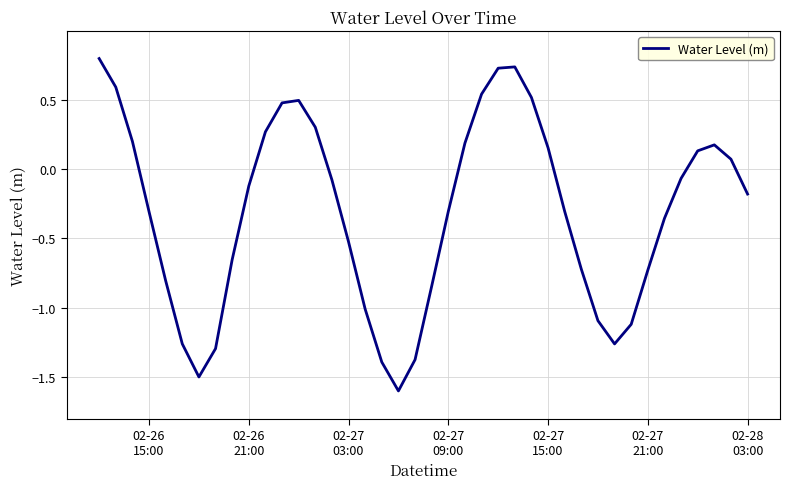

What is the smallest value displayed?

-1.6